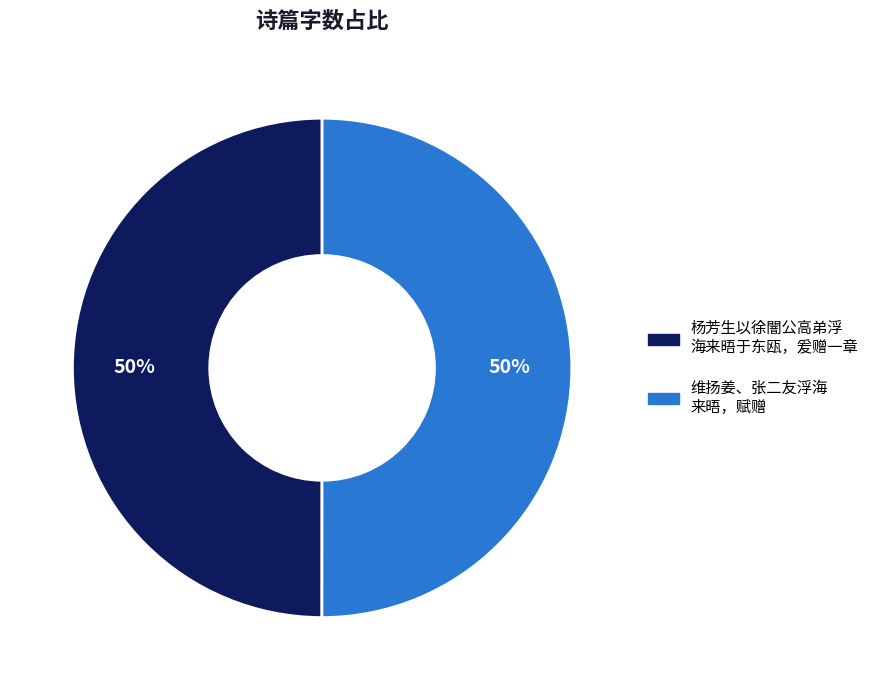

To the nearest percent, what is the average slice percentage?

50%